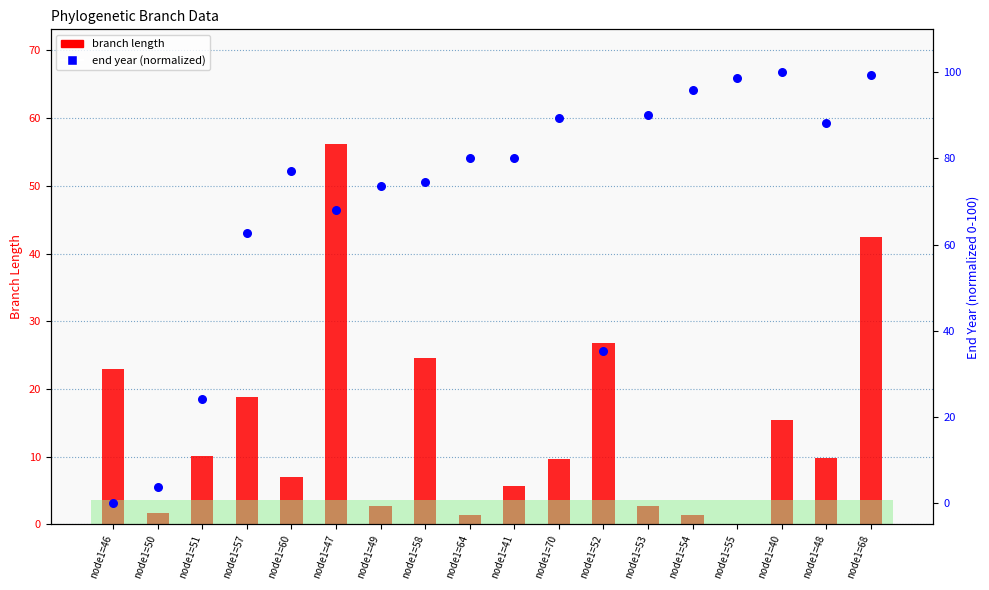

At which category is the sum across all series the highest?

node1=68